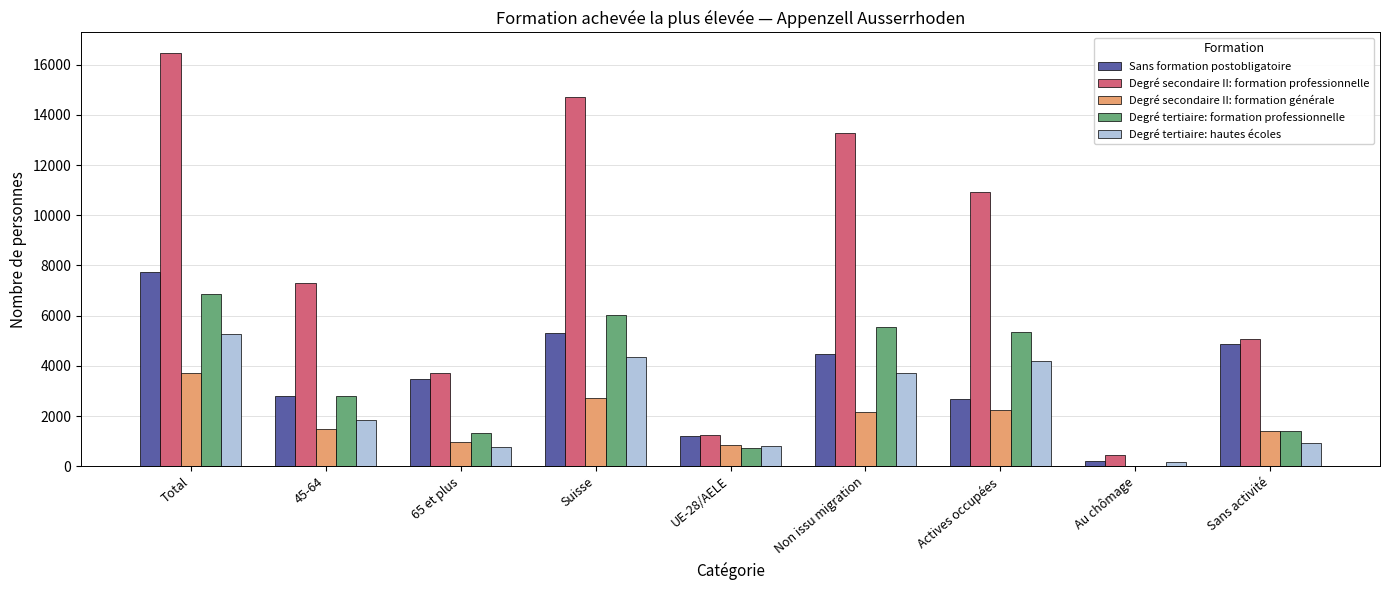

What is the difference between the Degré secondaire II: formation professionnelle values at Sans activité and Suisse?

9654.8